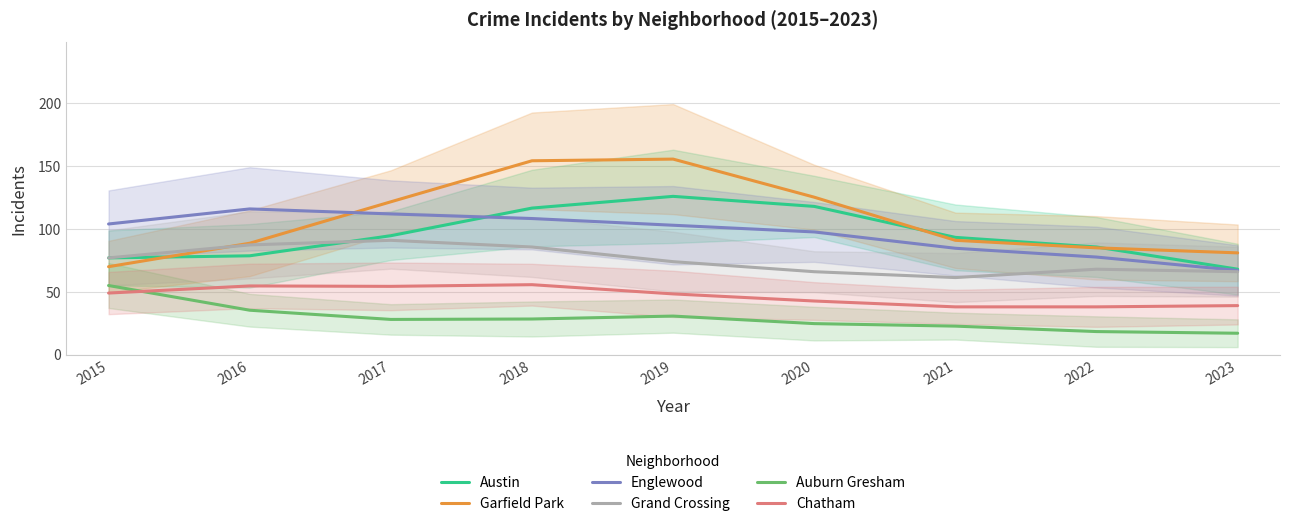

Rank the series at 2020 from highest to lowest value.

Garfield Park, Austin, Englewood, Grand Crossing, Chatham, Auburn Gresham